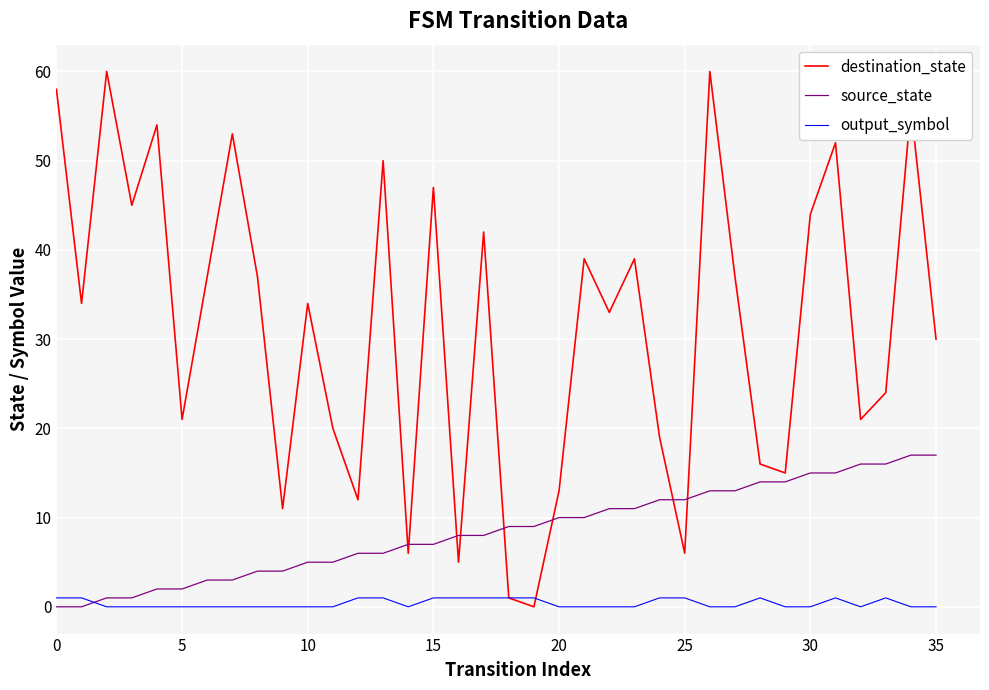

List the series in order of their overall mean, lowest first.

output_symbol, source_state, destination_state